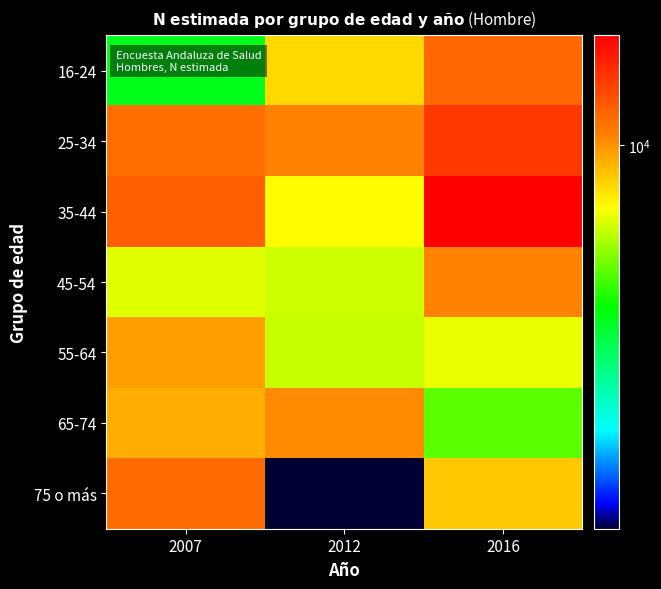

Reading left to right, list all the values displayed in this chart.

16-24: 2007=3547	2012=7835	2016=11916
25-34: 2007=11569	2012=10571	2016=14818
35-44: 2007=12406	2012=6933	2016=19156
45-54: 2007=6423	2012=6138	2016=10531
55-64: 2007=9527	2012=6059	2016=6581
65-74: 2007=9109	2012=10212	2016=4747
75 o más: 2007=11709	2012=1035	2016=8312